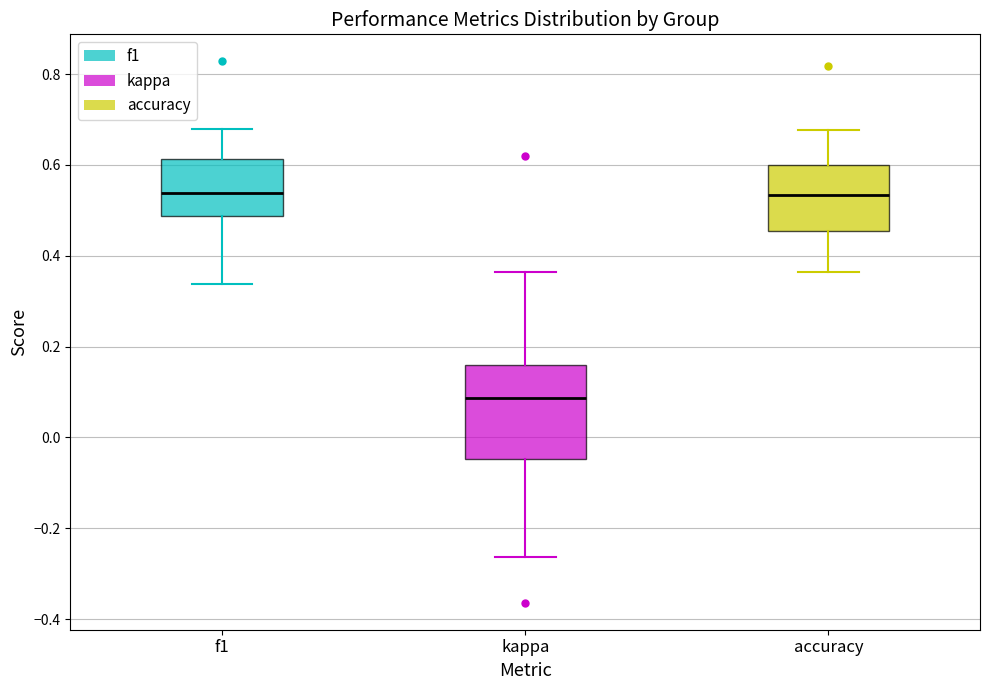

Reading left to right, read every box against the y-axis: the position of its median line, the range the box covers, and the ends of its whiskers. The values are not printed on the chart, so give them approximately, as read against the axis.

f1: median 0.54, box 0.48 to 0.62, whiskers 0.34 to 0.68
kappa: median 0.08, box -0.04 to 0.16, whiskers -0.26 to 0.36
accuracy: median 0.54, box 0.46 to 0.60, whiskers 0.36 to 0.68